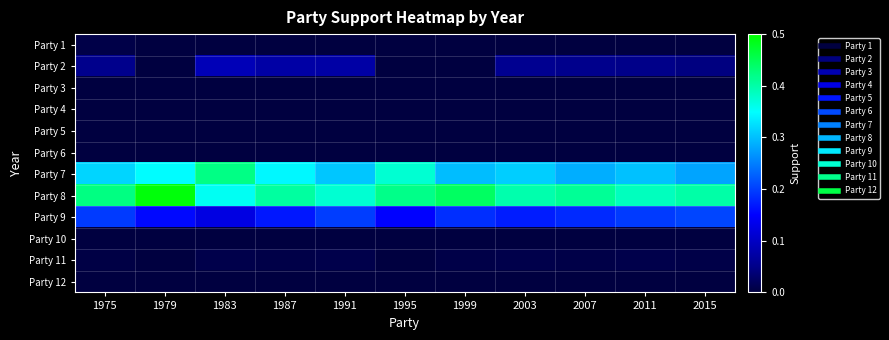

Reading left to right, list all the values displayed in this chart.

Party 1: 1975=0.0	1979=0.0	1983=0.0	1987=0.0	1991=0.0	1995=0.0	1999=0.0	2003=0.0	2007=0.0	2011=0.0	2015=0.0
Party 2: 1975=0.1	1979=0.0	1983=0.1	1987=0.1	1991=0.1	1995=0.0	1999=0.0	2003=0.1	2007=0.1	2011=0.0	2015=0.0
Party 3: 1975=0.0	1979=0.0	1983=0.0	1987=0.0	1991=0.0	1995=0.0	1999=0.0	2003=0.0	2007=0.0	2011=0.0	2015=0.0
Party 4: 1975=0.0	1979=0.0	1983=0.0	1987=0.0	1991=0.0	1995=0.0	1999=0.0	2003=0.0	2007=0.0	2011=0.0	2015=0.0
Party 5: 1975=0.0	1979=0.0	1983=0.0	1987=0.0	1991=0.0	1995=0.0	1999=0.0	2003=0.0	2007=0.0	2011=0.0	2015=0.0
Party 6: 1975=0.0	1979=0.0	1983=0.0	1987=0.0	1991=0.0	1995=0.0	1999=0.0	2003=0.0	2007=0.0	2011=0.0	2015=0.0
Party 7: 1975=0.3	1979=0.3	1983=0.4	1987=0.3	1991=0.3	1995=0.4	1999=0.3	2003=0.3	2007=0.3	2011=0.3	2015=0.3
Party 8: 1975=0.4	1979=0.5	1983=0.4	1987=0.4	1991=0.4	1995=0.4	1999=0.4	2003=0.4	2007=0.4	2011=0.4	2015=0.4
Party 9: 1975=0.2	1979=0.2	1983=0.1	1987=0.2	1991=0.2	1995=0.2	1999=0.2	2003=0.2	2007=0.2	2011=0.2	2015=0.2
Party 10: 1975=0.0	1979=0.0	1983=0.0	1987=0.0	1991=0.0	1995=0.0	1999=0.0	2003=0.0	2007=0.0	2011=0.0	2015=0.0
Party 11: 1975=0.0	1979=0.0	1983=0.0	1987=0.0	1991=0.0	1995=0.0	1999=0.0	2003=0.0	2007=0.0	2011=0.0	2015=0.0
Party 12: 1975=0.0	1979=0.0	1983=0.0	1987=0.0	1991=0.0	1995=0.0	1999=0.0	2003=0.0	2007=0.0	2011=0.0	2015=0.0